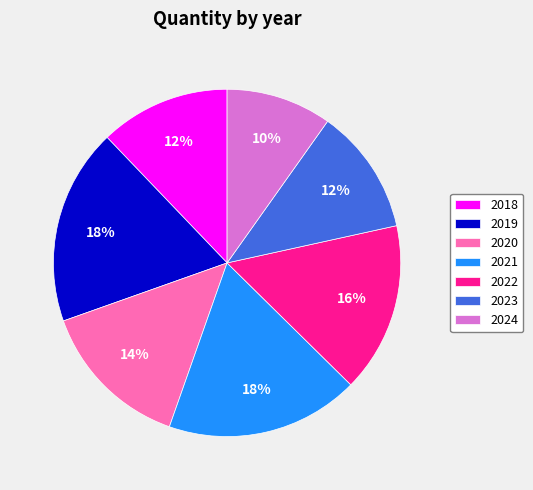

What percentage is the 2024 slice, to the nearest percent?

10%